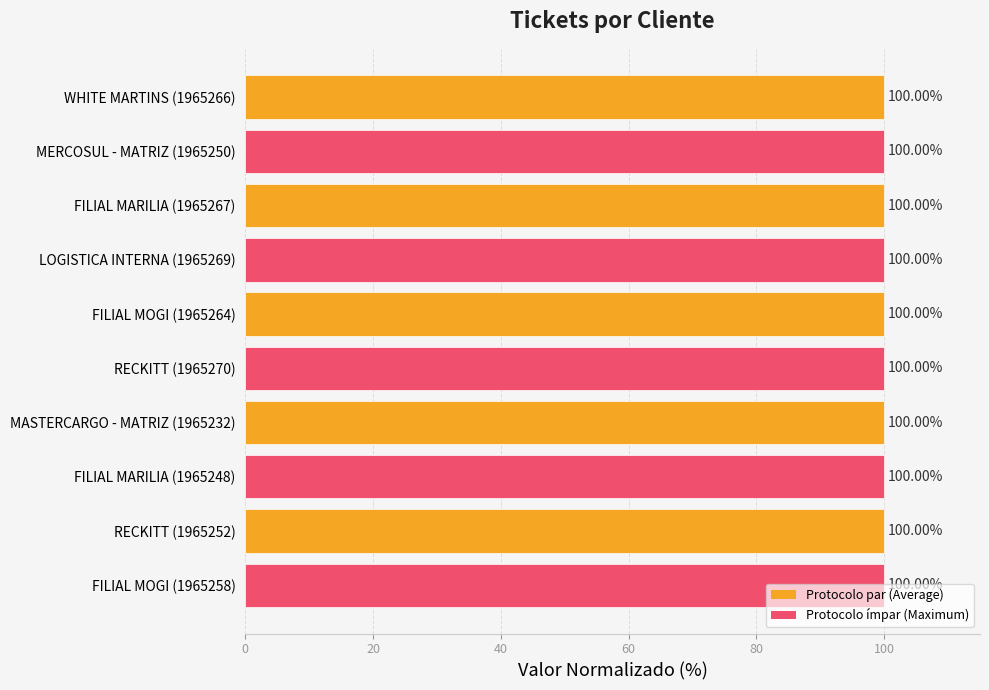

What is the sum of all values?

1000.0